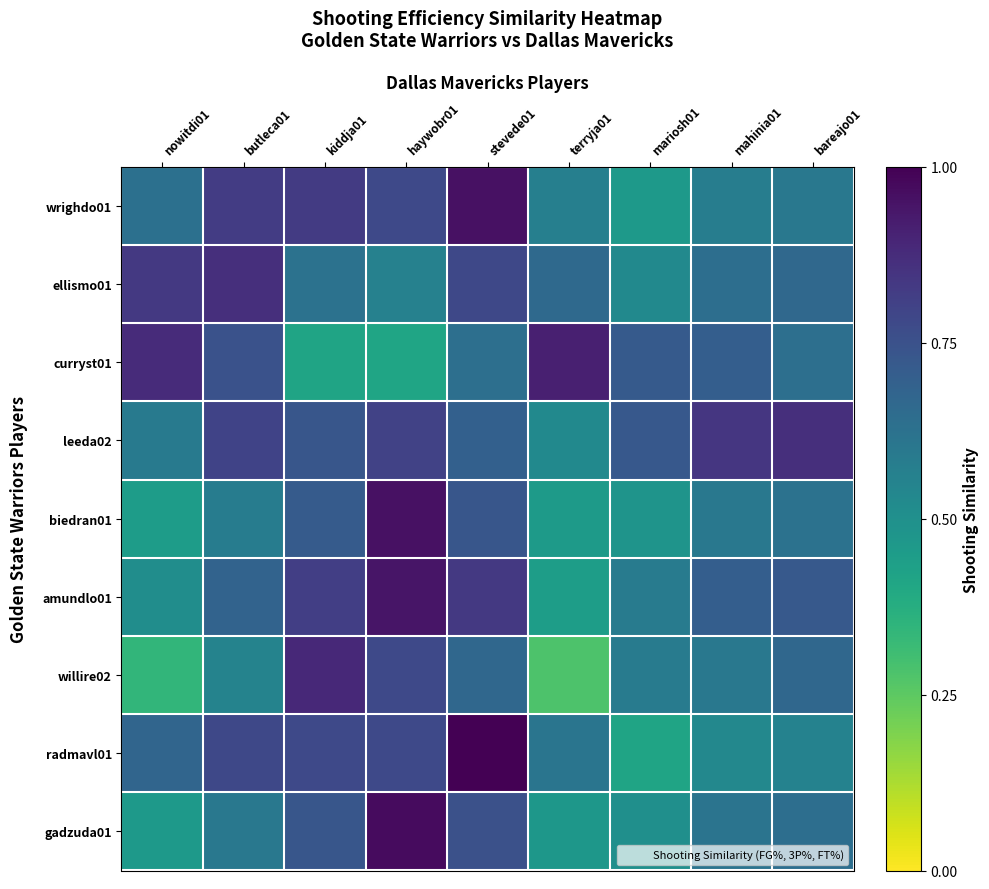

Which series has the largest total across all categories?

leeda02